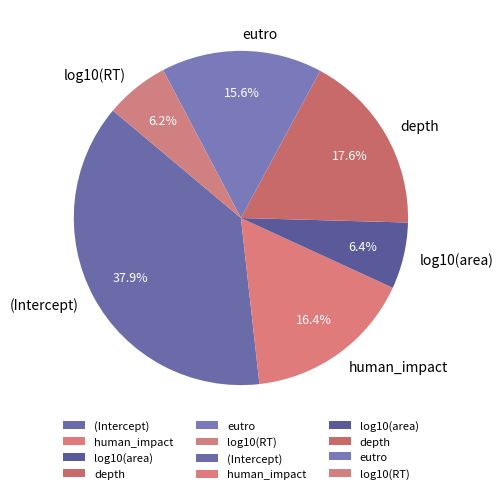

To the nearest percent, what is the difference between the largest and smallest slice percentages?

32%